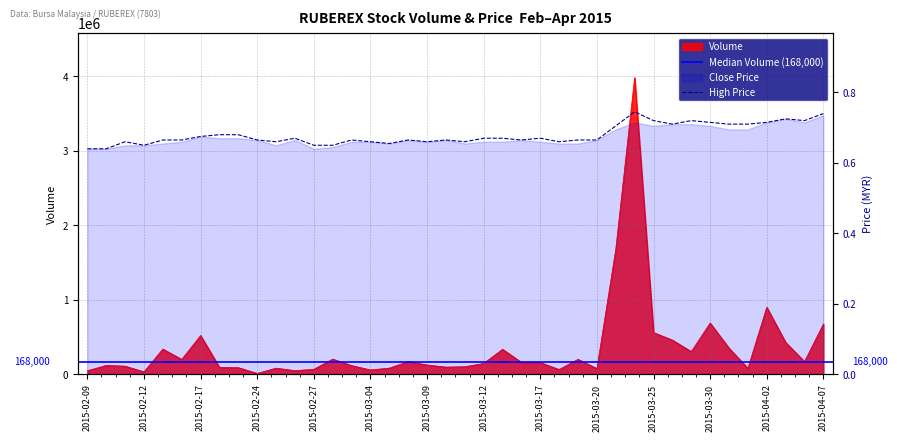

Reading left to right, transcribe all the data shown in this chart.

Volume: 46000.0	117400.0	107200.0	31000.0	336800.0	197800.0	518800.0	92000.0	87500.0	10000.0	80500.0	47200.0	65000.0	202300.0	115100.0	56500.0	81100.0	168300.0	123200.0	94800.0	100000.0	143700.0	334100.0	157600.0	155200.0	62500.0	199000.0	75000.0	1677800.0	3982400.0	558500.0	457600.0	302800.0	686600.0	348900.0	79200.0	898200.0	426500.0	168700.0	672800.0
High: 0.6	0.6	0.7	0.7	0.7	0.7	0.7	0.7	0.7	0.7	0.7	0.7	0.7	0.7	0.7	0.7	0.7	0.7	0.7	0.7	0.7	0.7	0.7	0.7	0.7	0.7	0.7	0.7	0.7	0.7	0.7	0.7	0.7	0.7	0.7	0.7	0.7	0.7	0.7	0.7